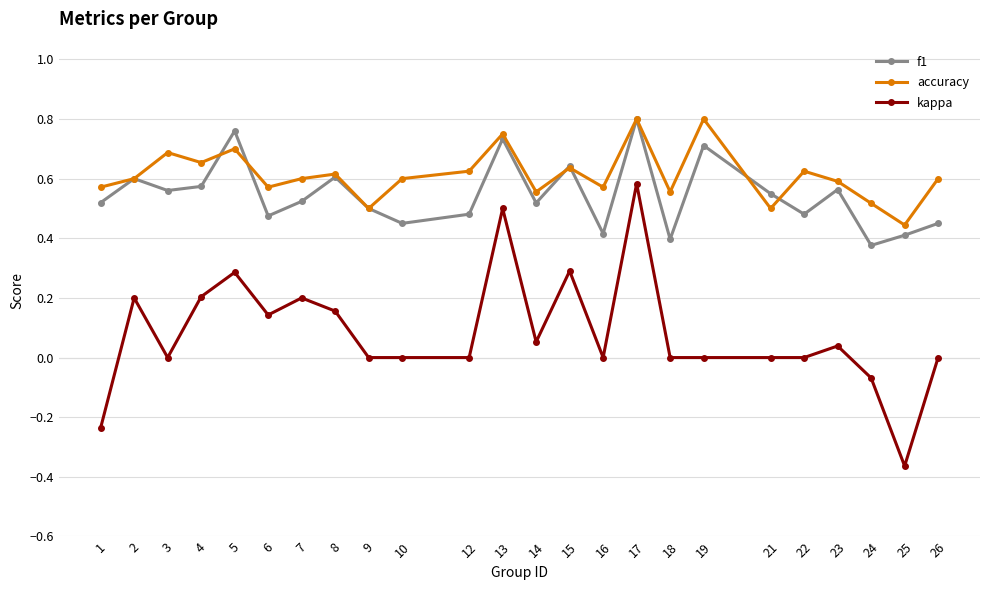

At which label does kappa reach its peak?

17